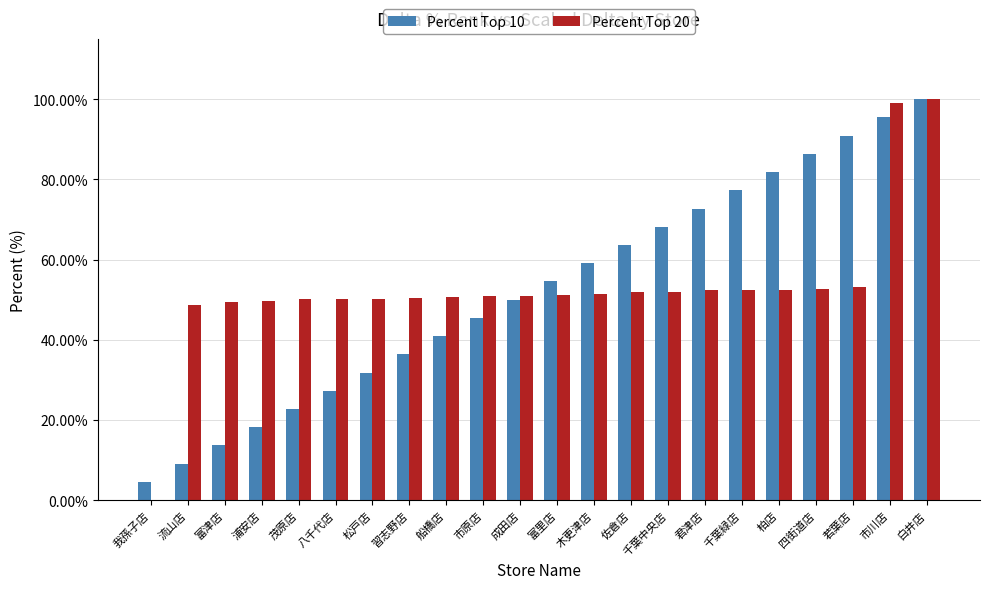

What is the sum of the Percent Top 10 values at 浦安店 and 富里店?

72.7